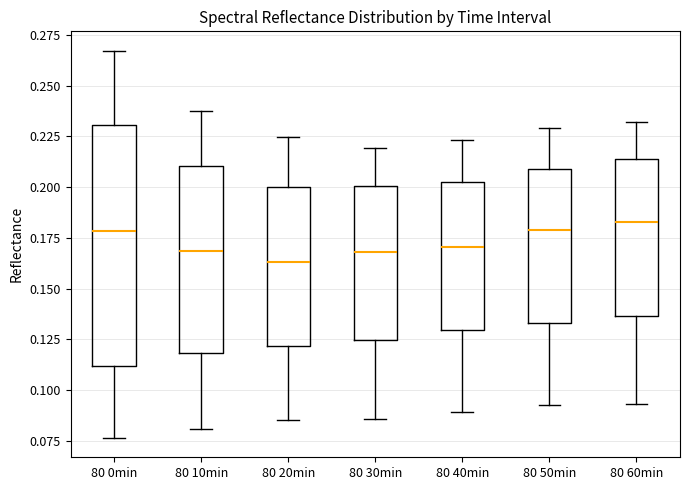

Reading left to right, transcribe this box plot: for each box, give where its median line is, the range the box spans, and where its two whiskers end, as read against the y-axis. The values are not printed on the chart, so give them approximately, as read against the axis.

80 0min: median 0.180, box 0.110 to 0.230, whiskers 0.075 to 0.265
80 10min: median 0.170, box 0.120 to 0.210, whiskers 0.080 to 0.240
80 20min: median 0.165, box 0.120 to 0.200, whiskers 0.085 to 0.225
80 30min: median 0.170, box 0.125 to 0.200, whiskers 0.085 to 0.220
80 40min: median 0.170, box 0.130 to 0.205, whiskers 0.090 to 0.225
80 50min: median 0.180, box 0.135 to 0.210, whiskers 0.095 to 0.230
80 60min: median 0.185, box 0.135 to 0.215, whiskers 0.095 to 0.230